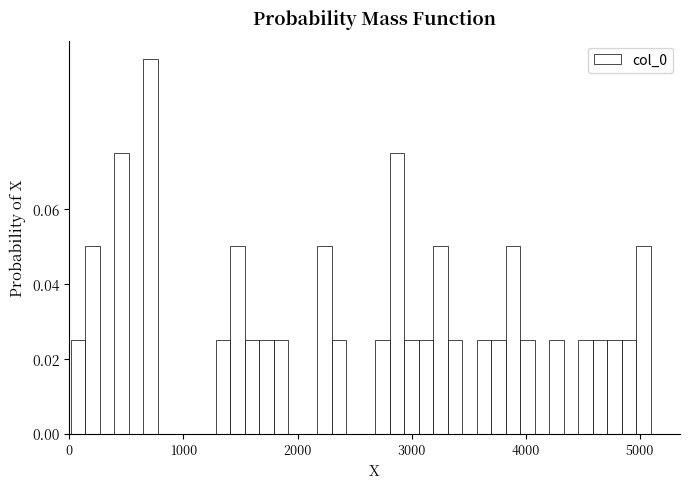

Read against the x-axis, roughly where is the centre of the tallest bar?

700